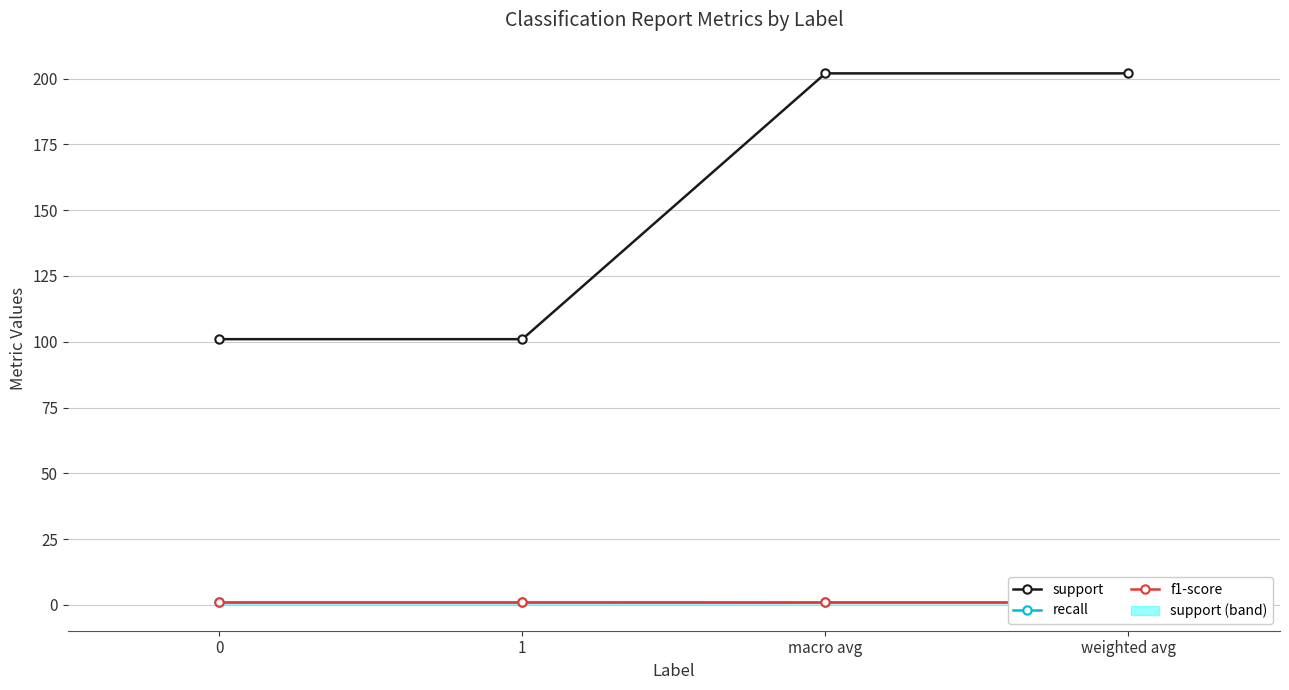

The support series shows 170 at 0. True or false?

False